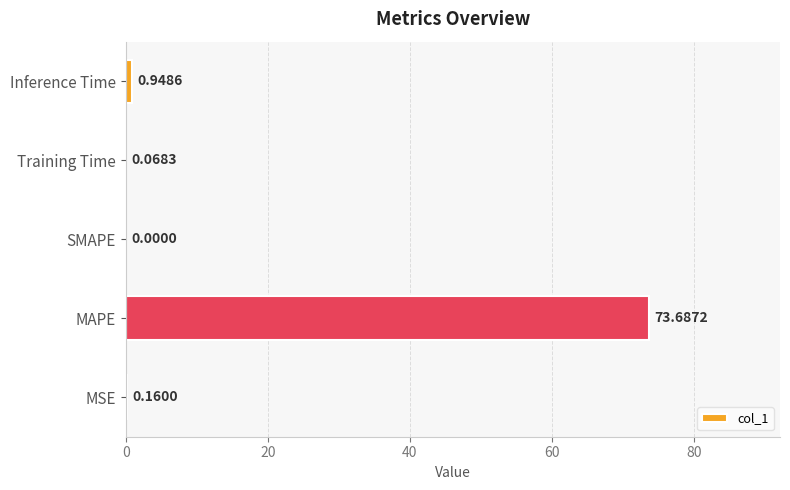

At which category does the chart reach its peak across all series?

MAPE